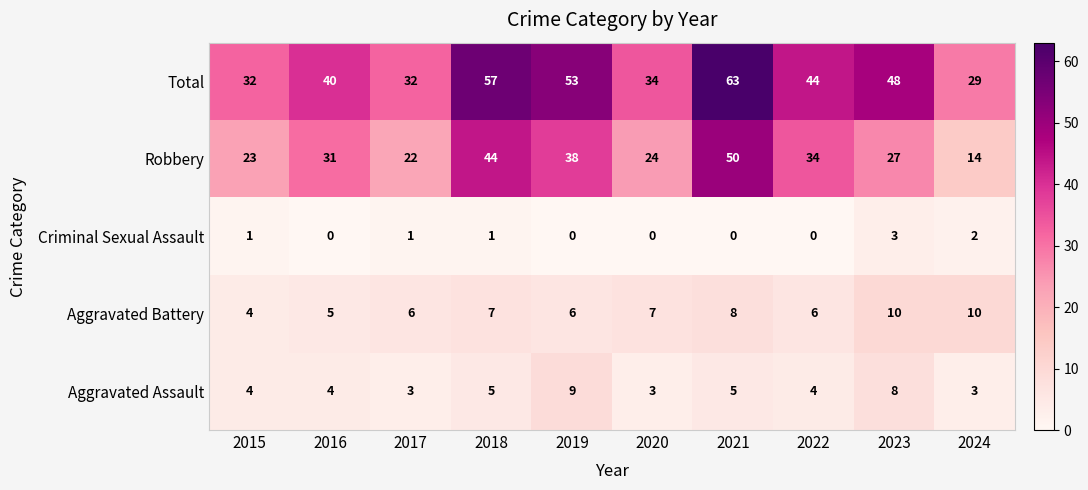

List the series in order of their peak value, highest first.

Total, Robbery, Aggravated Battery, Aggravated Assault, Criminal Sexual Assault